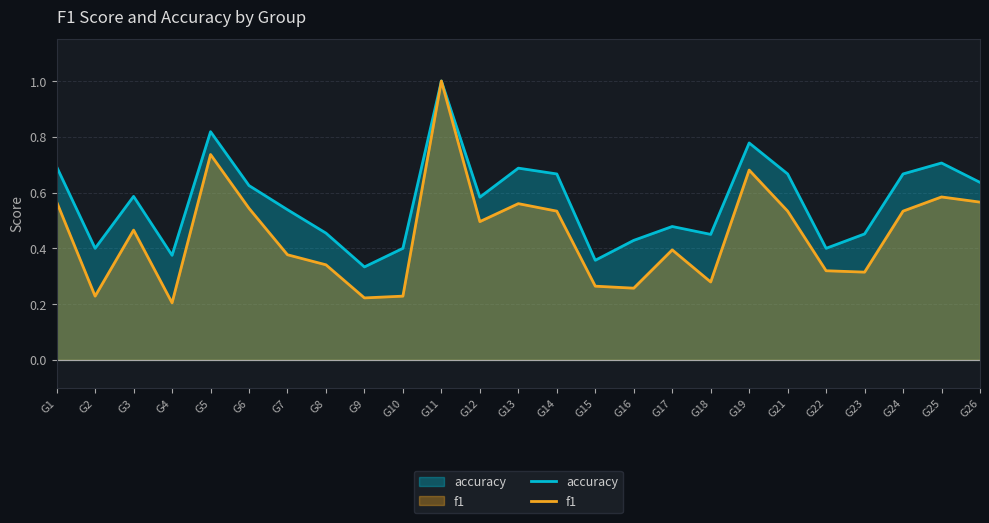

Reading left to right, transcribe all the data shown in this chart.

accuracy: G1=0.7	G2=0.4	G3=0.6	G4=0.4	G5=0.8	G6=0.6	G7=0.5	G8=0.5	G9=0.3	G10=0.4	G11=1.0	G12=0.6	G13=0.7	G14=0.7	G15=0.4	G16=0.4	G17=0.5	G18=0.5	G19=0.8	G21=0.7	G22=0.4	G23=0.5	G24=0.7	G25=0.7	G26=0.6
f1: G1=0.6	G2=0.2	G3=0.5	G4=0.2	G5=0.7	G6=0.5	G7=0.4	G8=0.3	G9=0.2	G10=0.2	G11=1.0	G12=0.5	G13=0.6	G14=0.5	G15=0.3	G16=0.3	G17=0.4	G18=0.3	G19=0.7	G21=0.5	G22=0.3	G23=0.3	G24=0.5	G25=0.6	G26=0.6